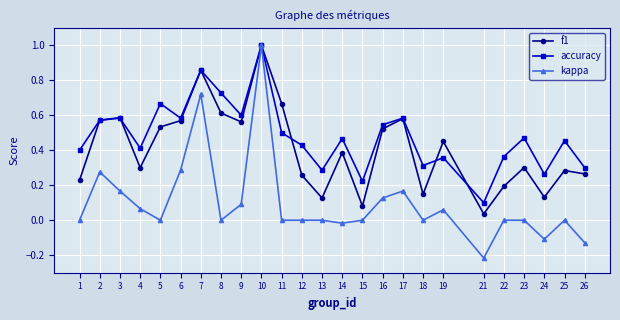

How many interior local valleys does the f1 series have?

7